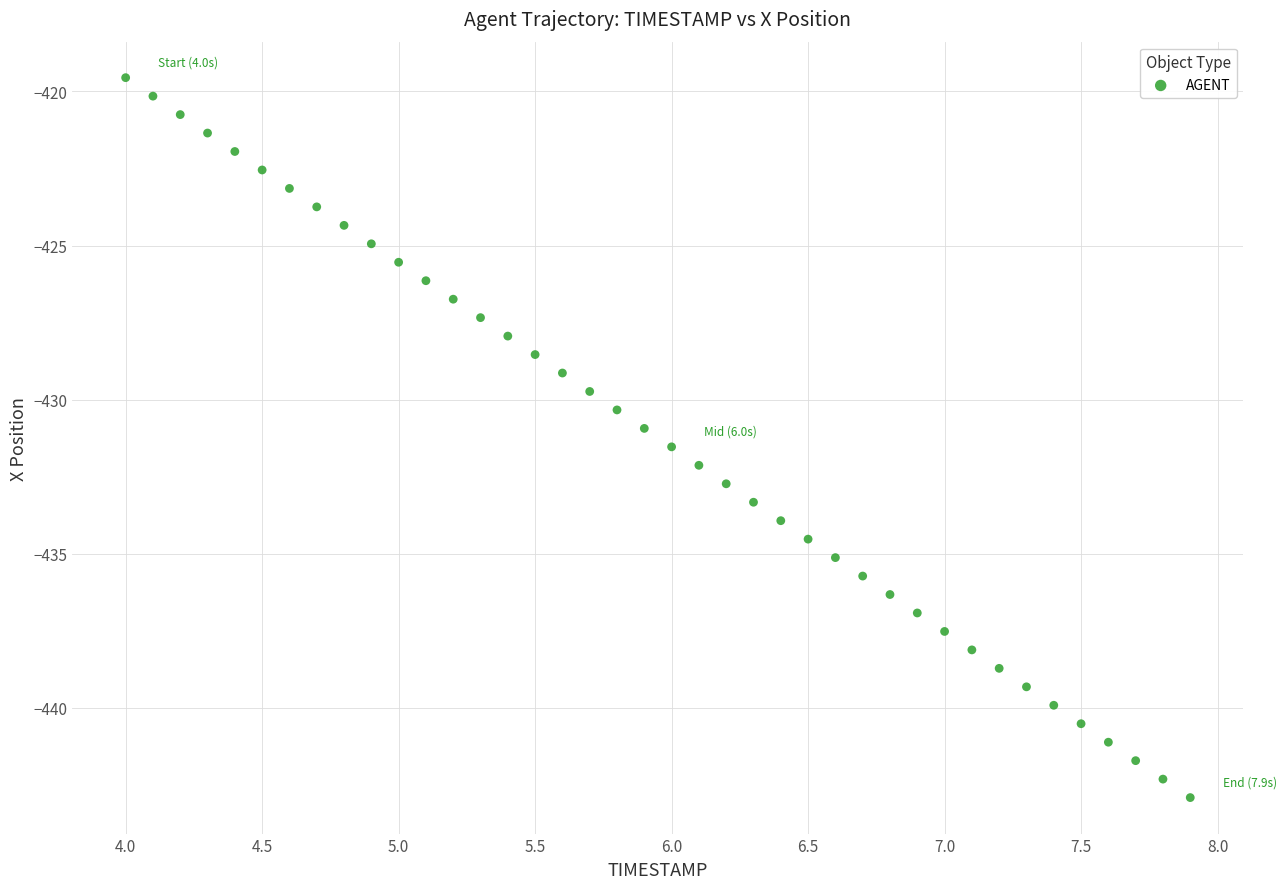

What is the range of Y values (max minus min)?

23.4